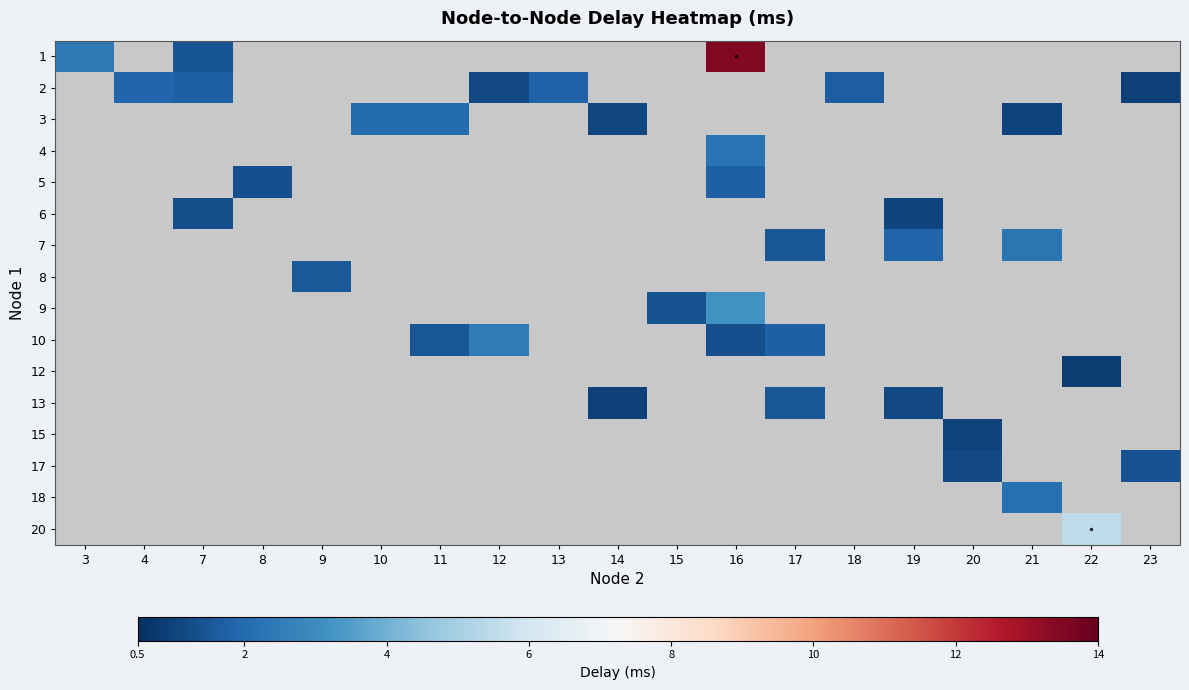

How many distinct data groups are displayed?

16